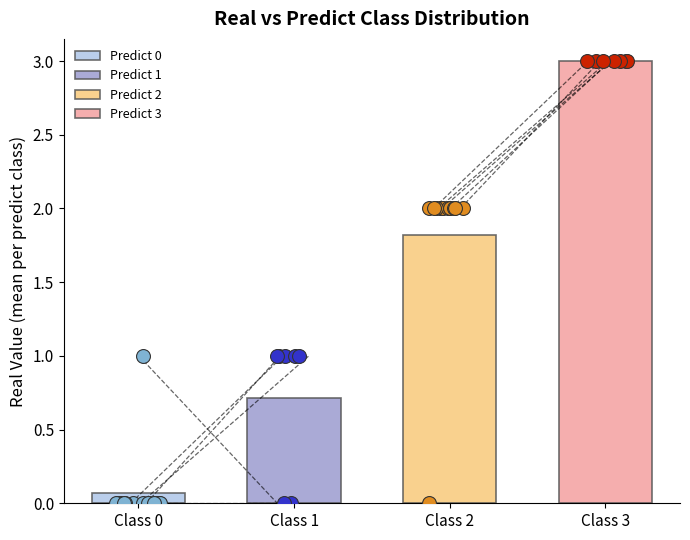

What is the change in value from 1 to 2?

+1